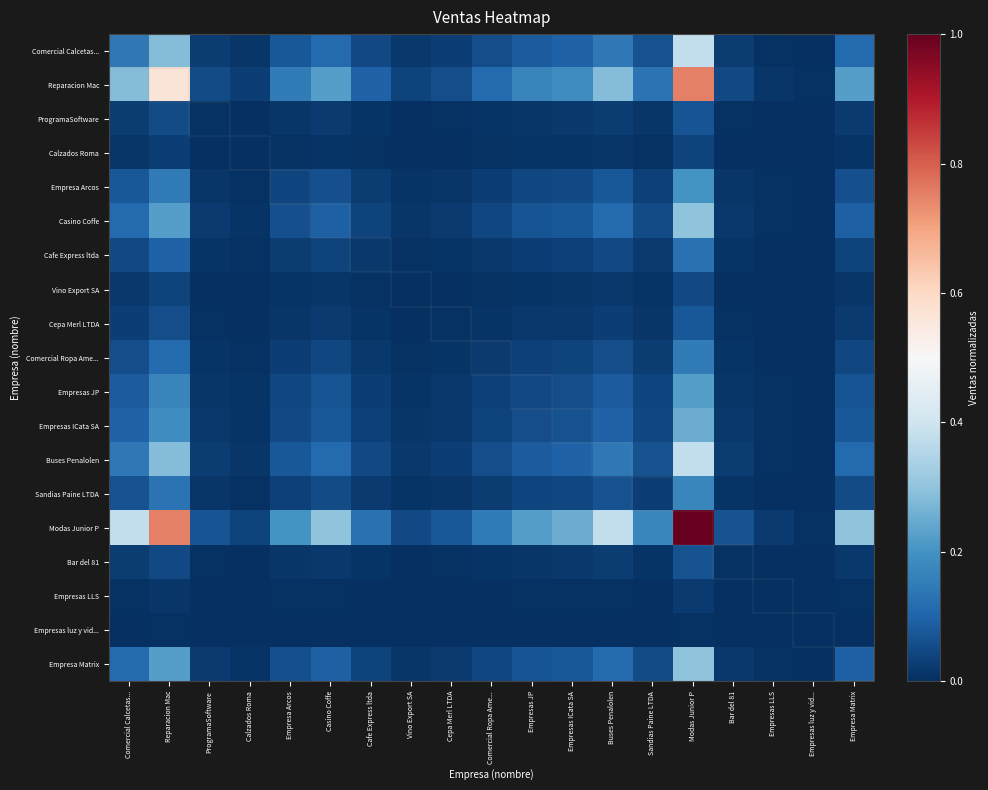

How many distinct data groups are displayed?

19